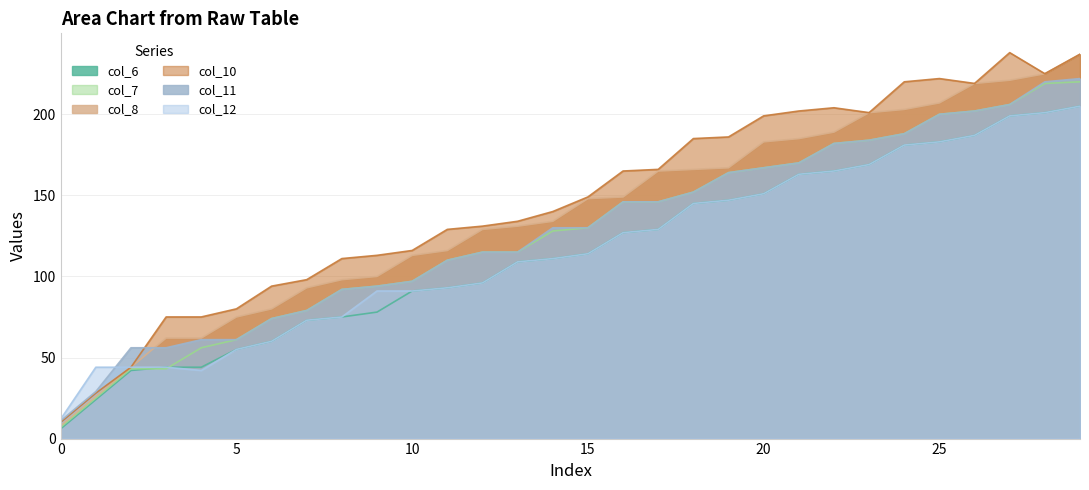

What is the value of the col_10 point at the 6th from the left?

80